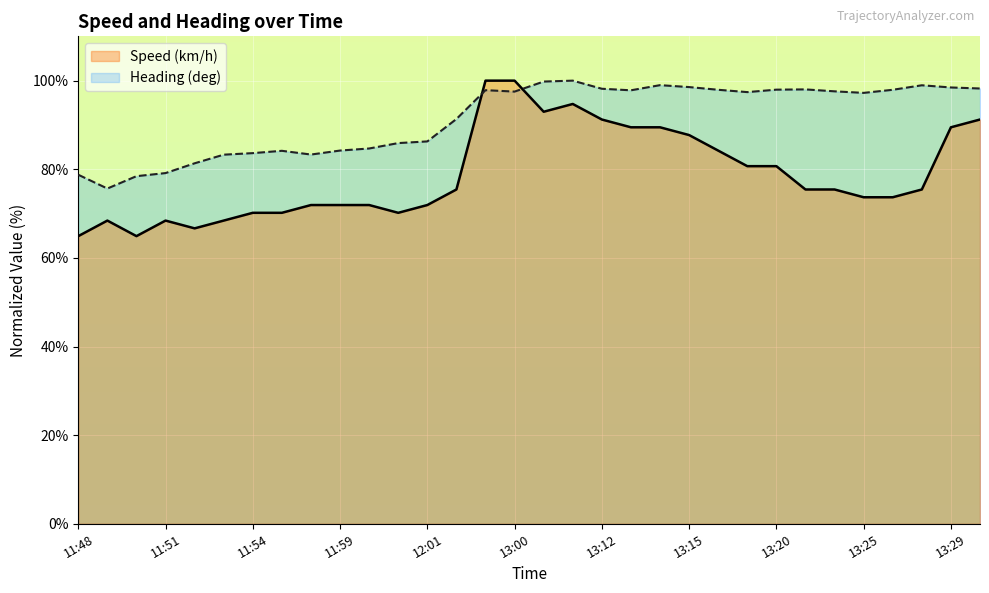

How many categories are shown in the chart?

32